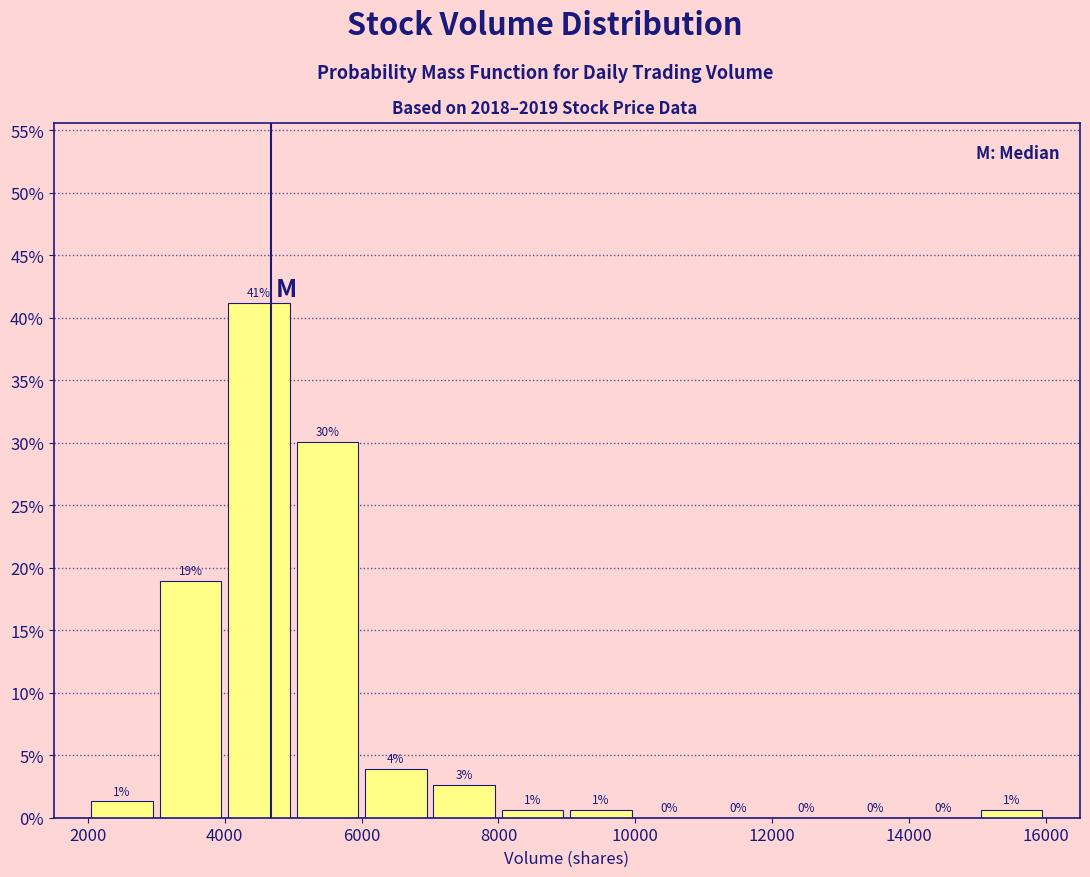

Which range on the x-axis has the tallest bar?

4000 to 5000